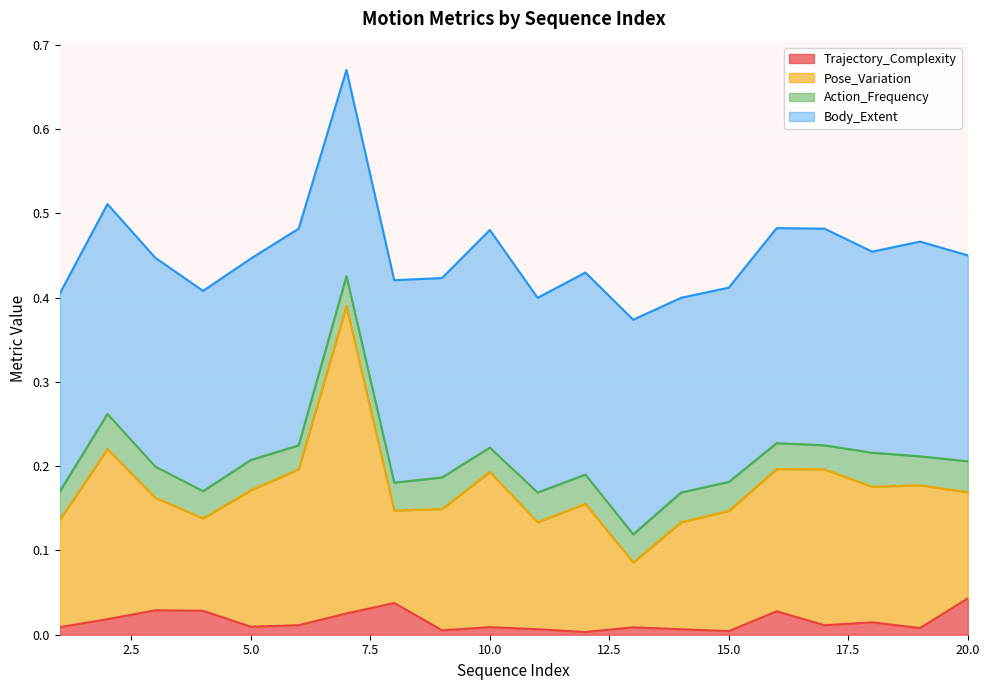

Which label corresponds to the smallest value in the chart?

12